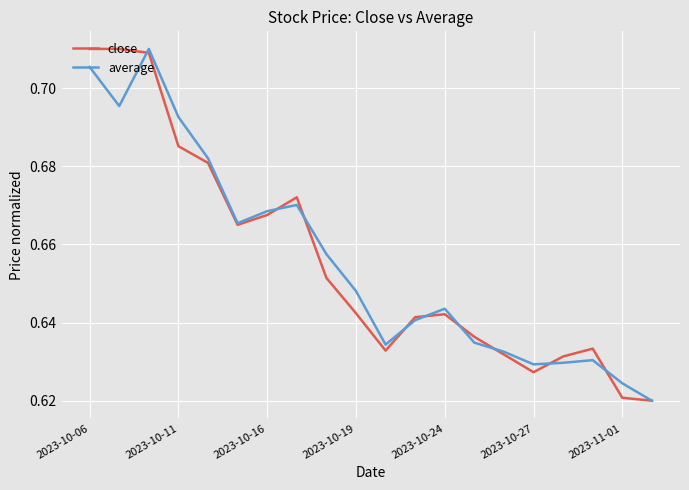

What are all the series names shown in the legend?

close, average